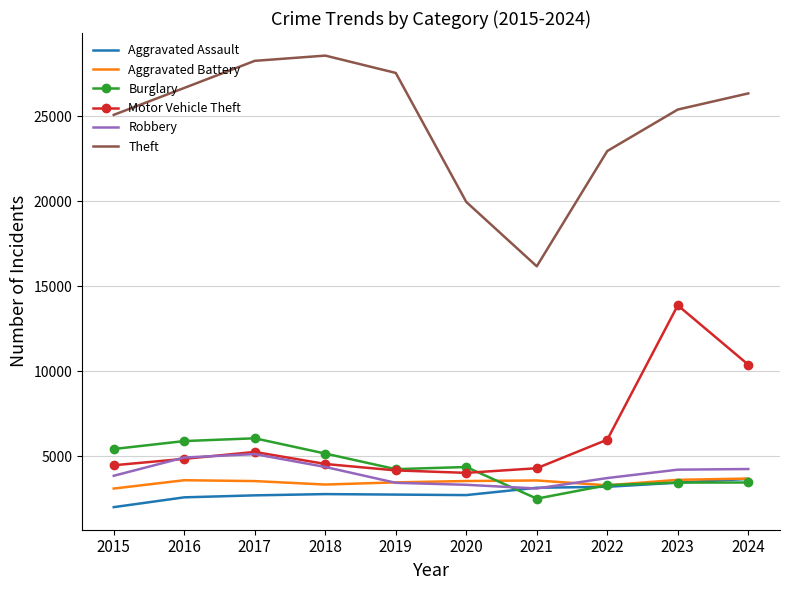

How many categories are shown in the chart?

10